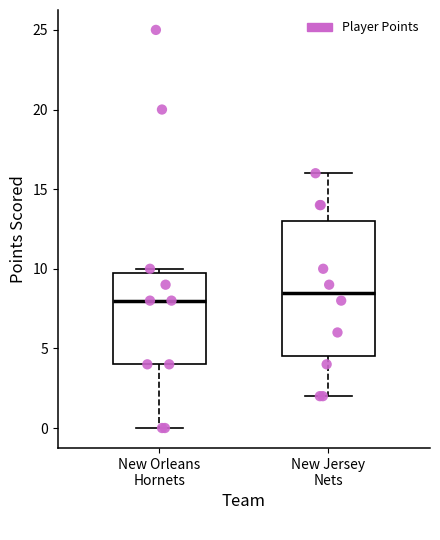

Reading left to right, read every box against the y-axis: the position of its median line, the range the box covers, and the ends of its whiskers. The values are not printed on the chart, so give them approximately, as read against the axis.

New Orleans Hornets: median 8.0, box 4.0 to 10.0, whiskers 0.0 to 10.0 (just above the box's upper edge)
New Jersey Nets: median 8.5, box 4.5 to 13.0, whiskers 2.0 to 16.0